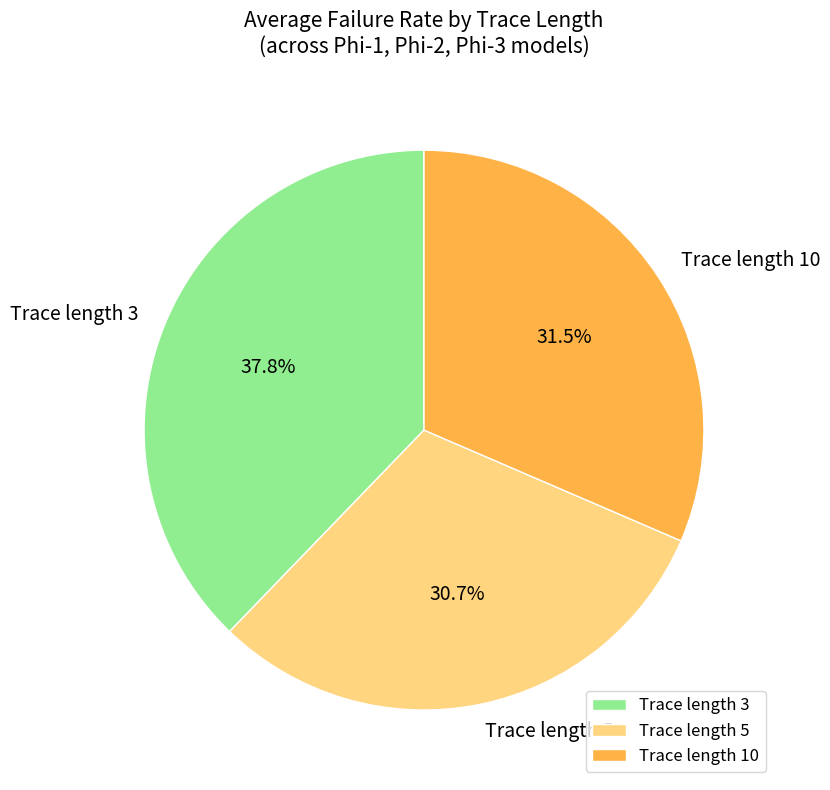

Which has a higher value, Trace length 3 or Trace length 5?

Trace length 3